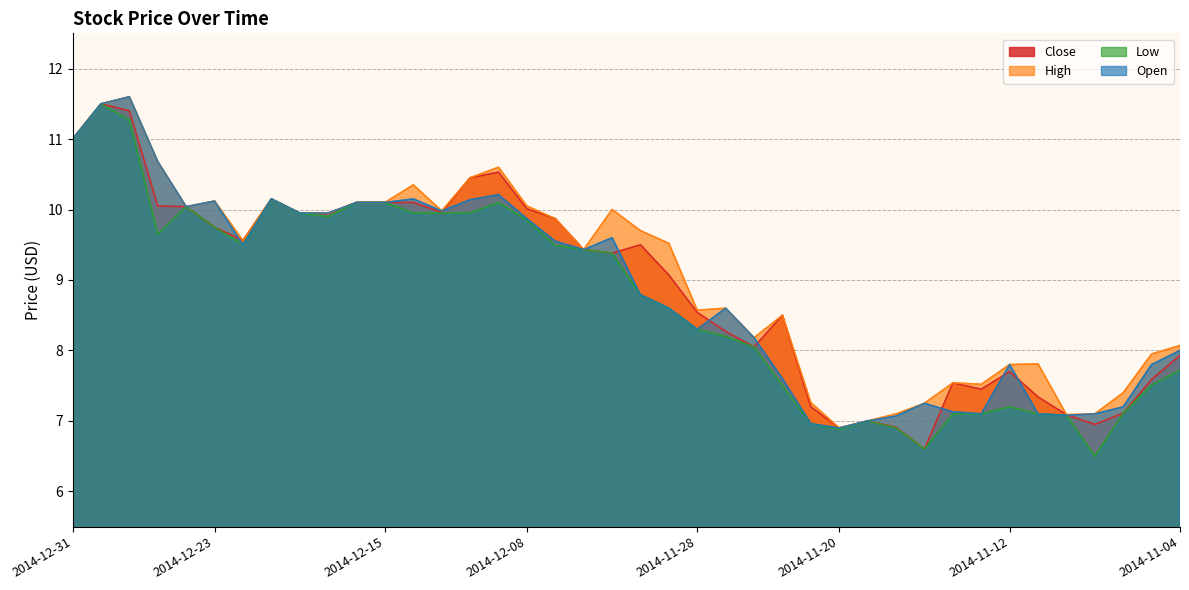

How many values in the Low series exceed 9?

20